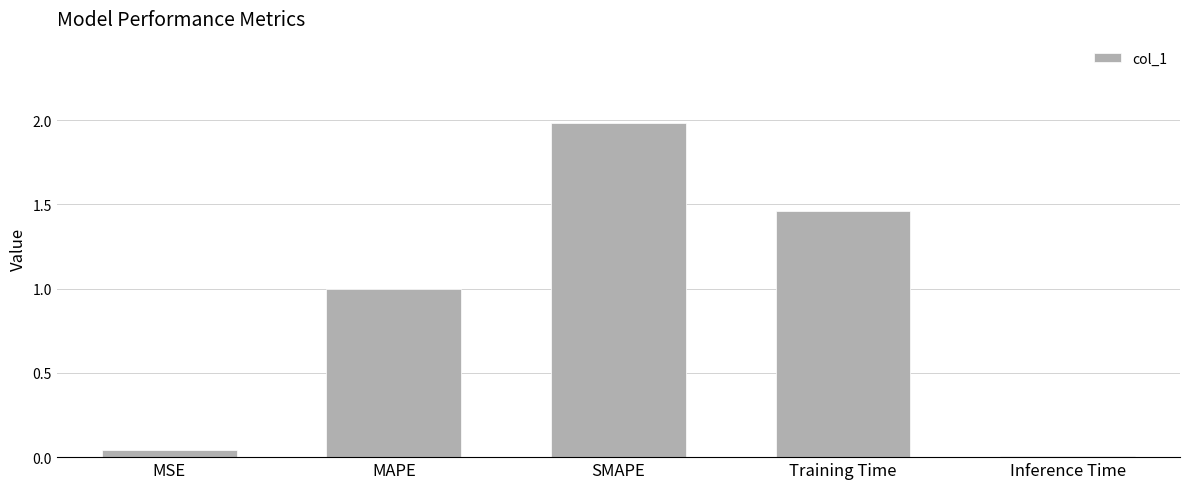

List the labels in order of value, smallest first.

Inference Time, MSE, MAPE, Training Time, SMAPE